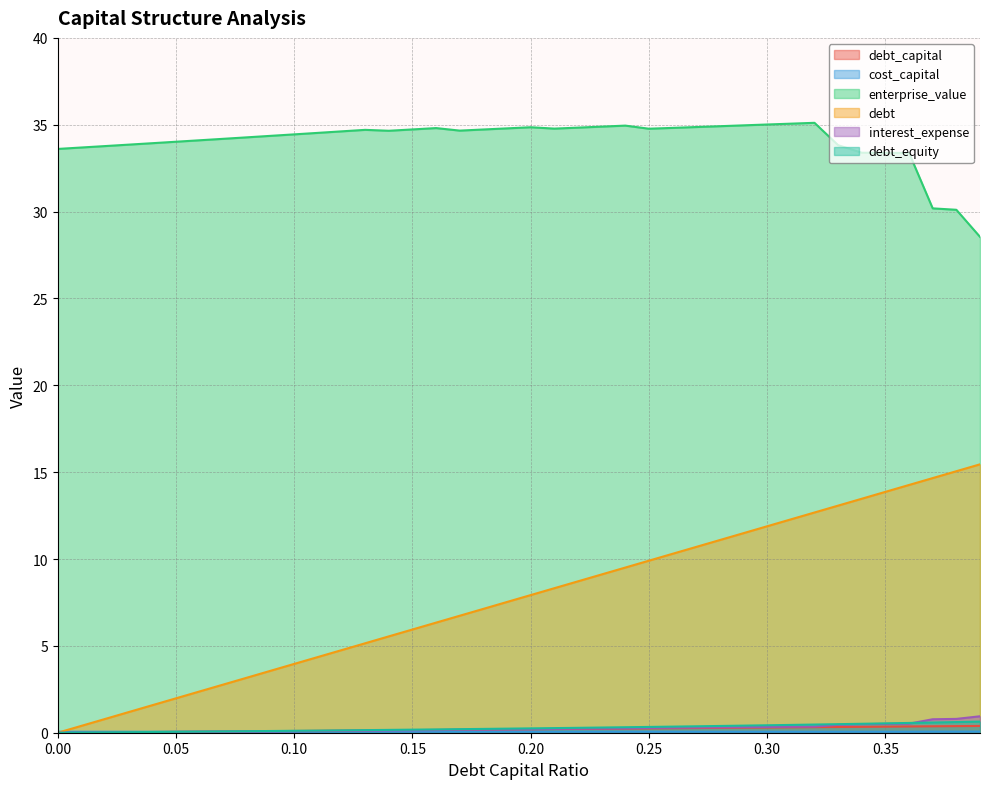

How many distinct data groups are displayed?

6